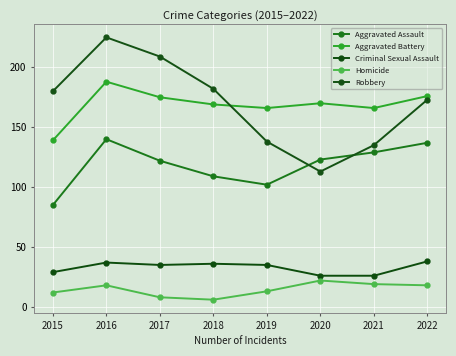

At 2021, list the series in order from largest to smallest.

Aggravated Battery, Robbery, Aggravated Assault, Criminal Sexual Assault, Homicide